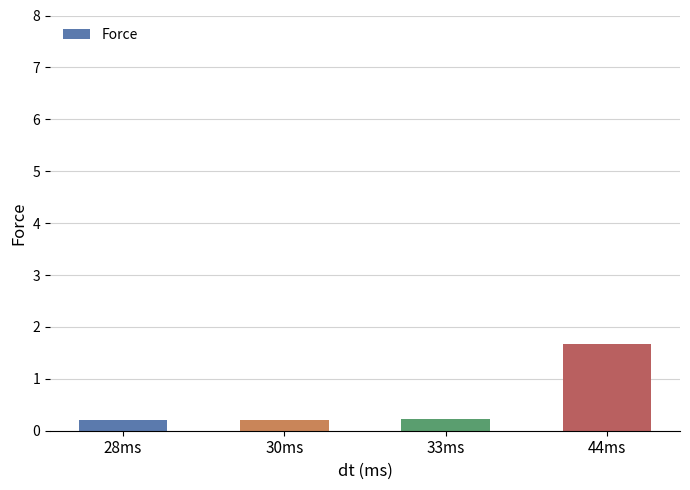

What position from the left is 28ms?

1